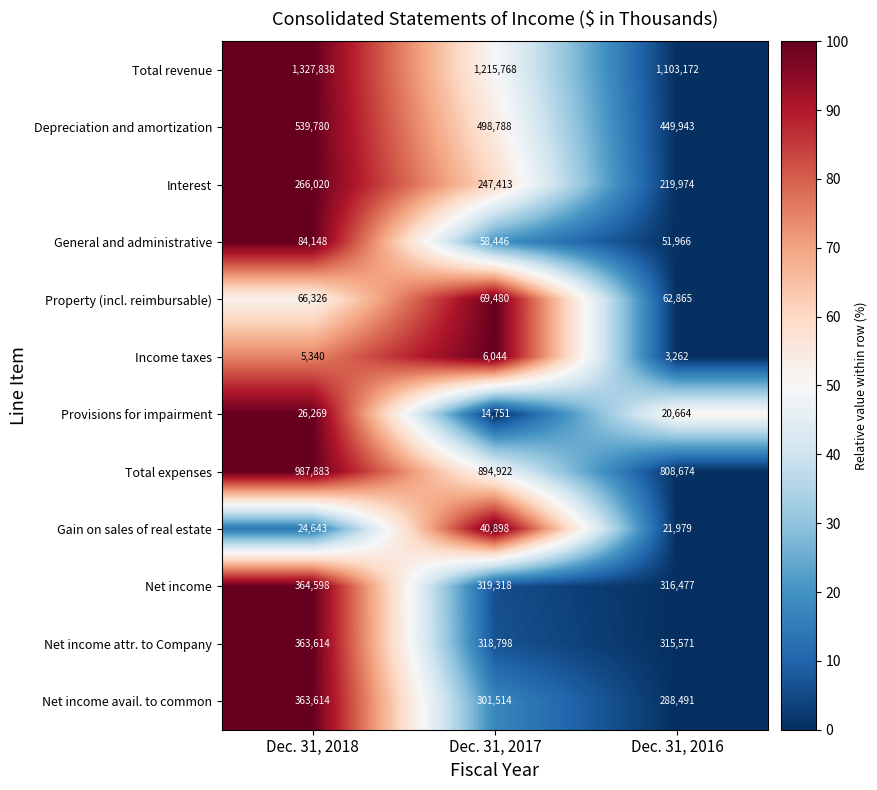

What is the difference between the highest and lowest values at Dec. 31, 2018?

1322498